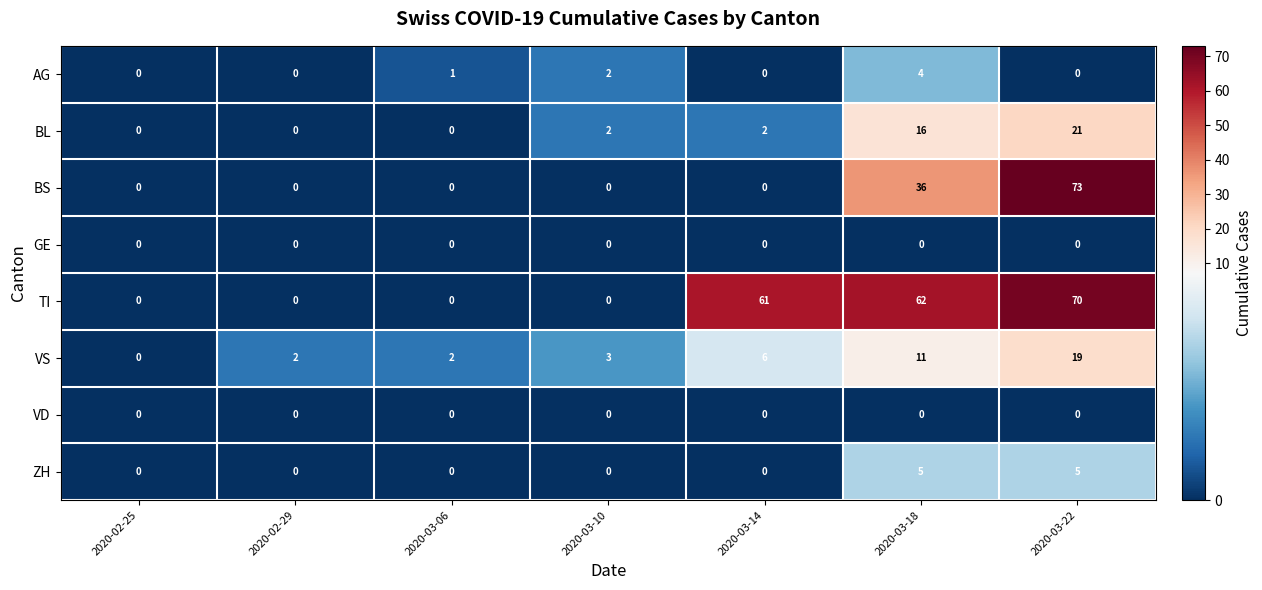

What is the total value across all series at 2020-03-14?

69